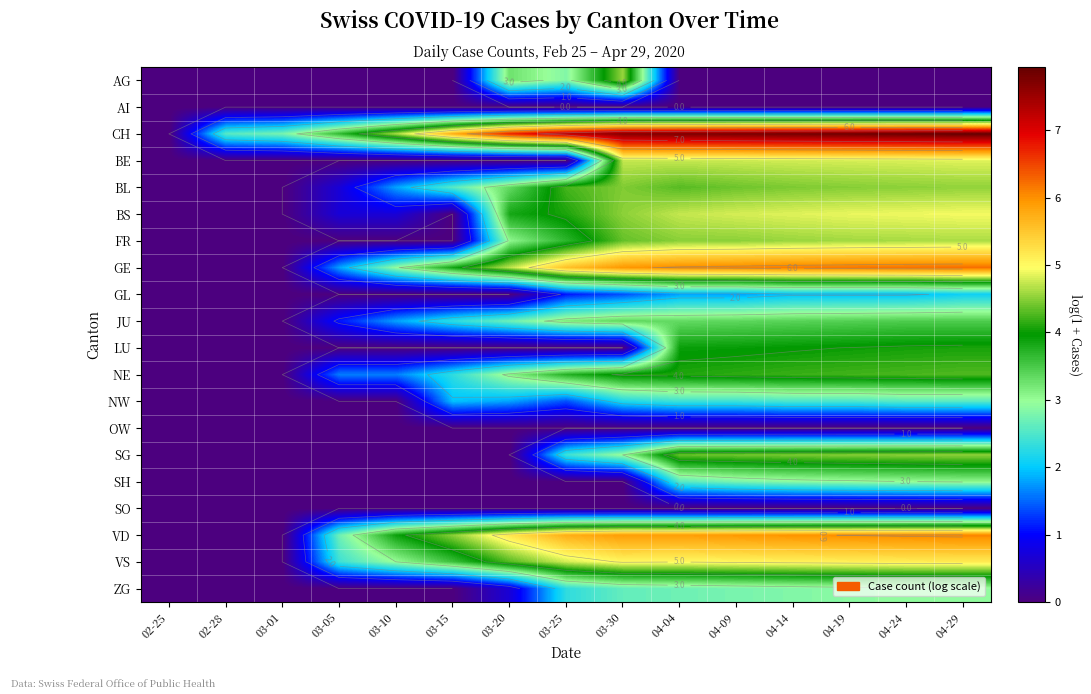

Which series has the widest spread of values?

CH